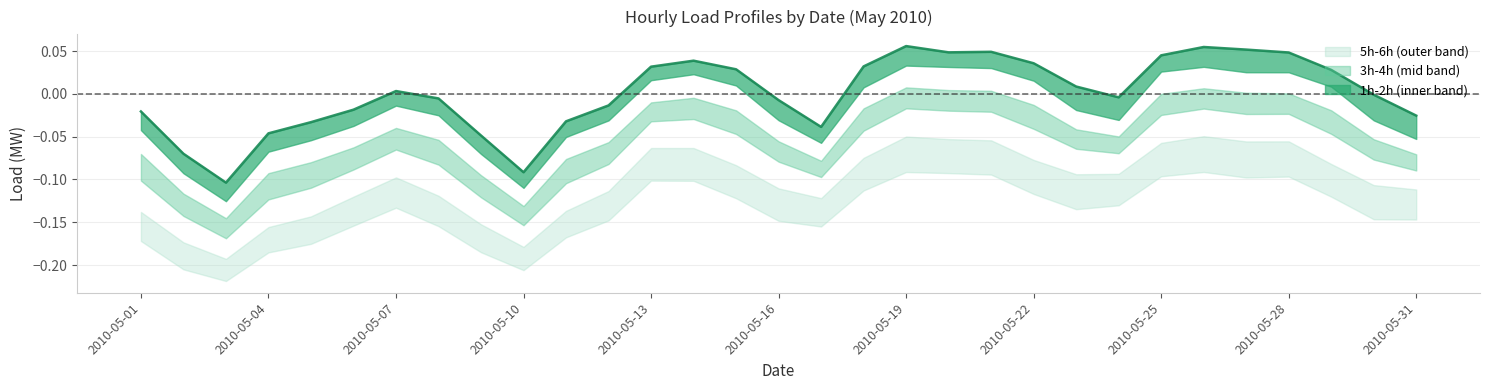

What is the sum of the values at 19 and 12?

0.1